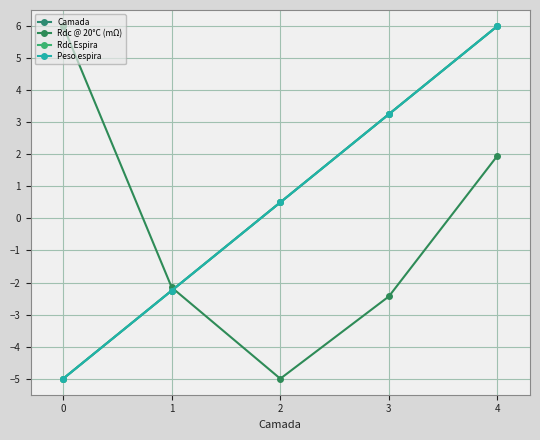

Is this an area chart (filled region under the line)?

No